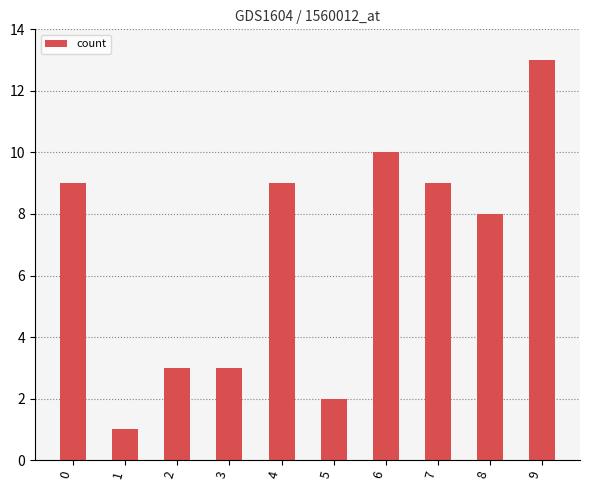

True or false: the data shows 8 at 9.

False